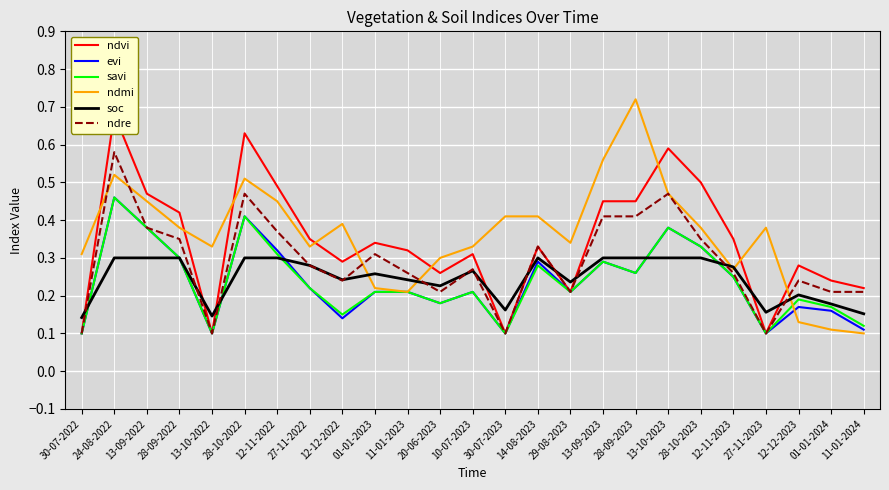

At which category does soc reach its first local peak?

01-01-2023